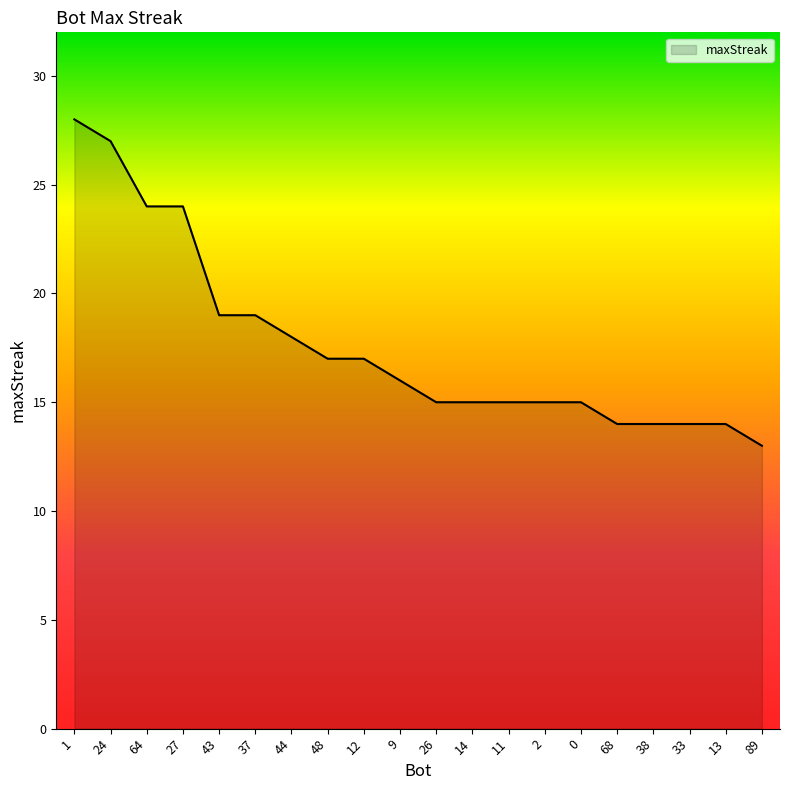

What is the change in value from 64 to 0?

-9